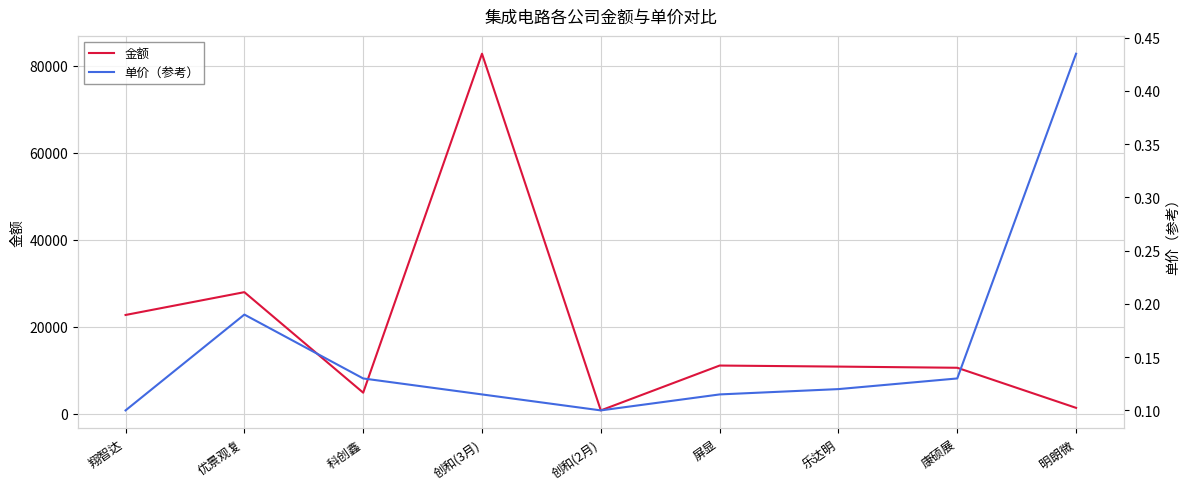

What is the maximum value for 单价（参考）?

0.4